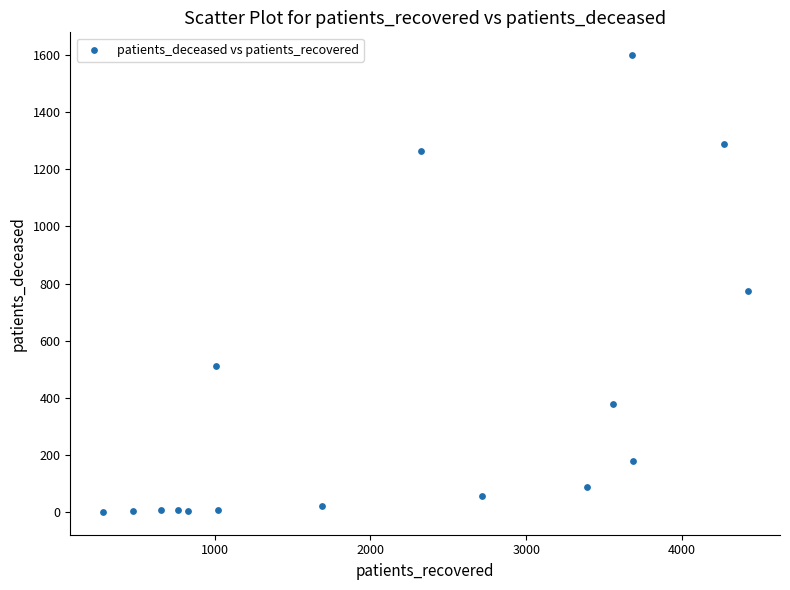

What is the range of X values (max minus min)?

4141